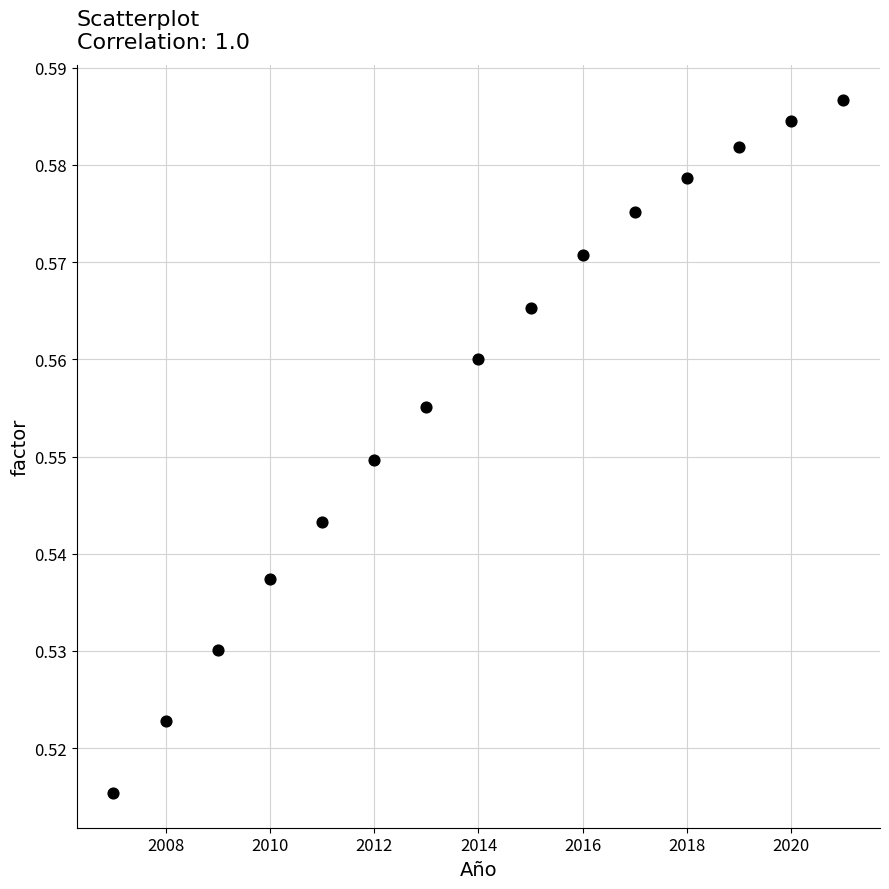

What is the range of X values (max minus min)?

14.0